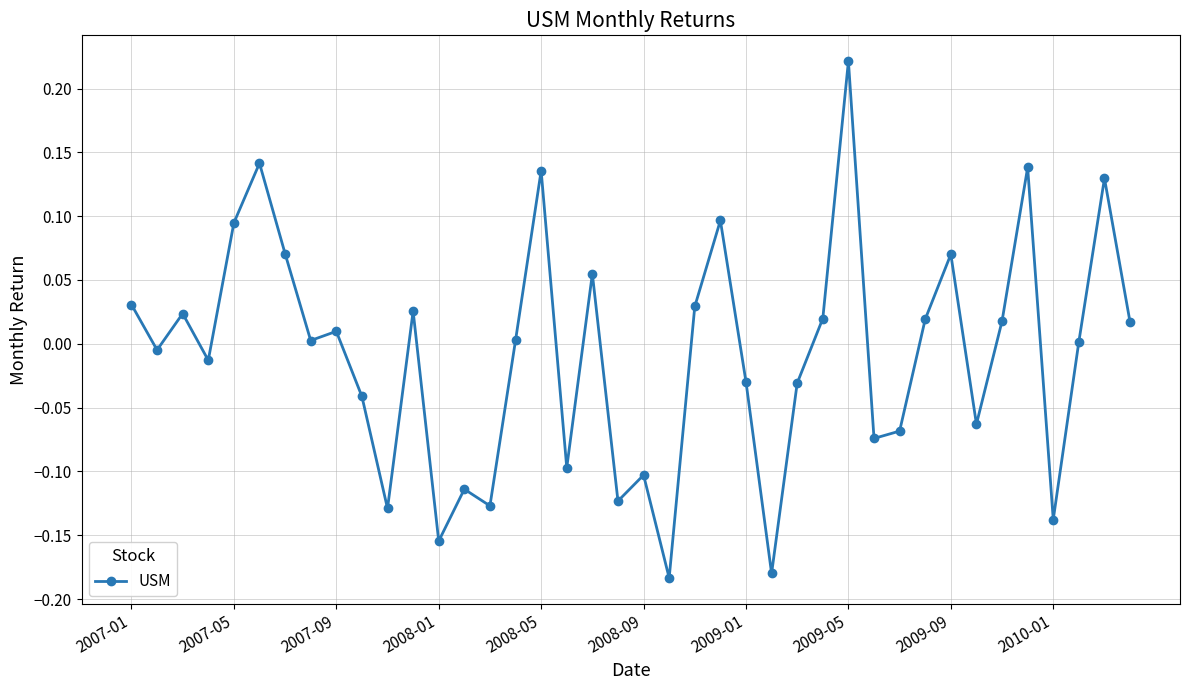

Is this an area chart (filled region under the line)?

No